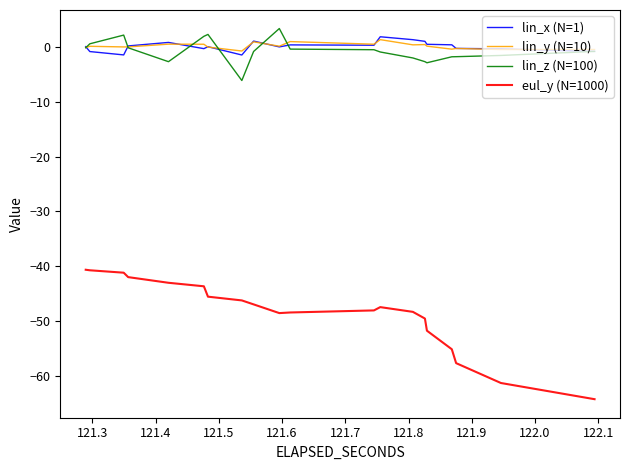

Is it true that lin_y (N=10) equals 0.0 at 121.9?

True